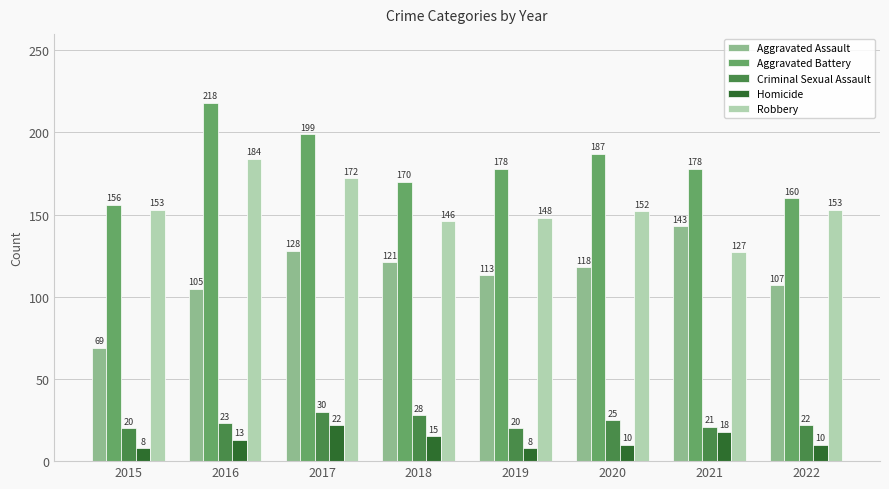

What is the spread (max minus min) of values at 2021?

160